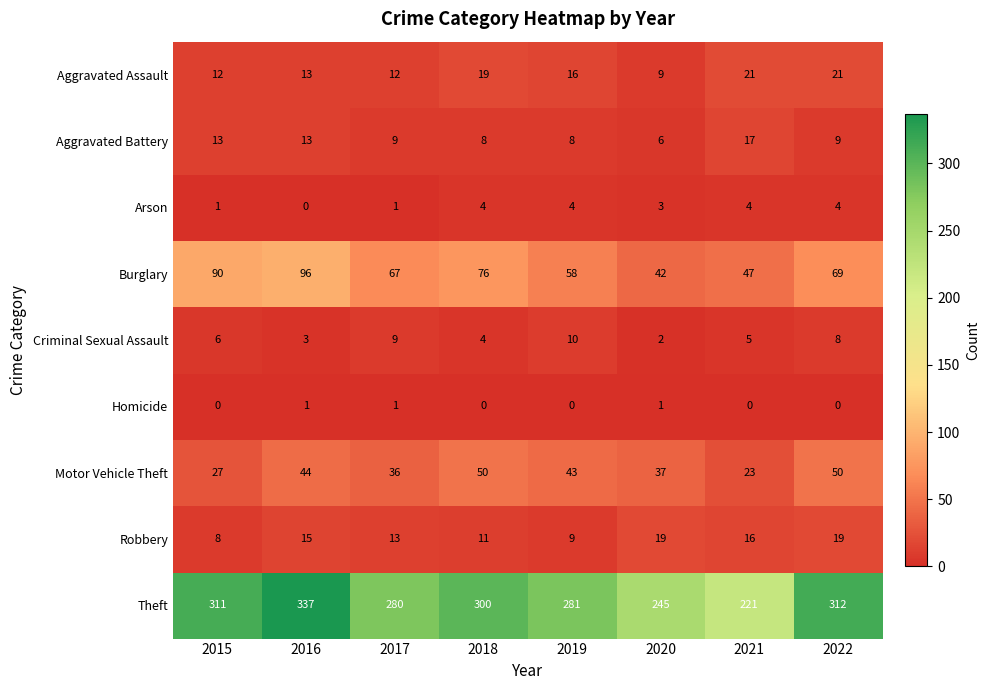

Count the number of categories in the chart.

8